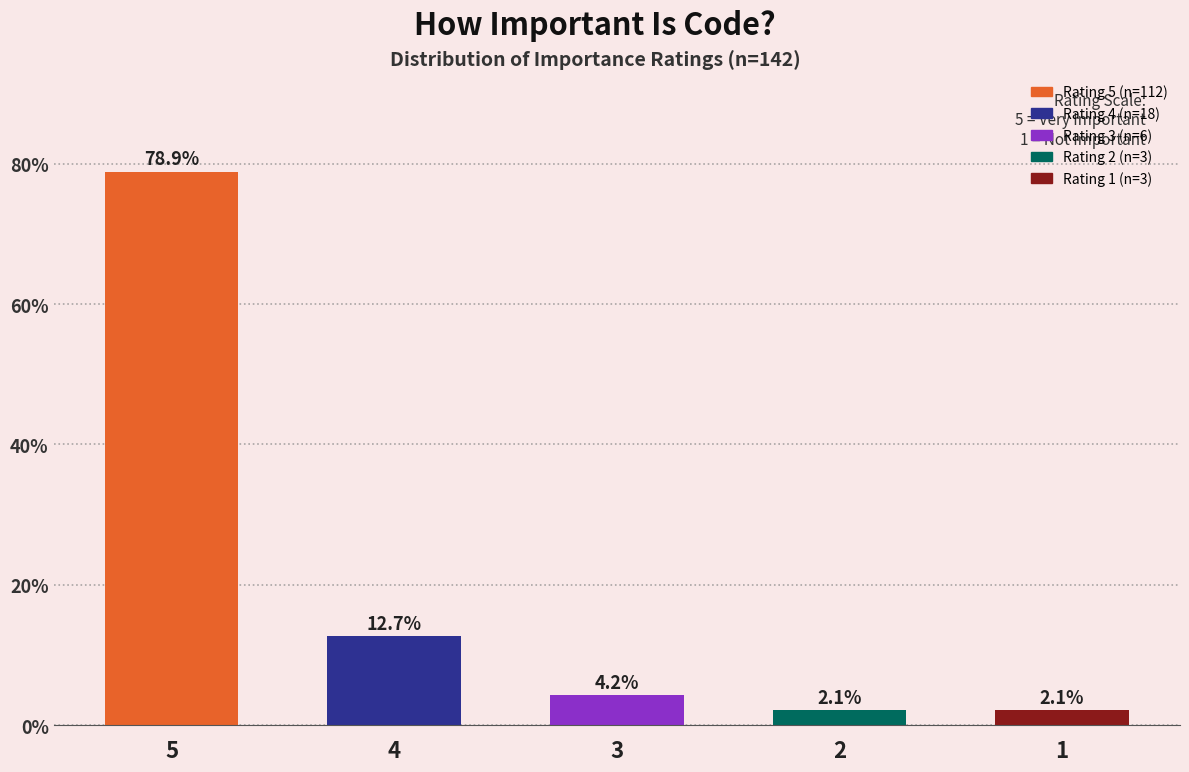

What is the sum of the values at 3 and 2?

6.3